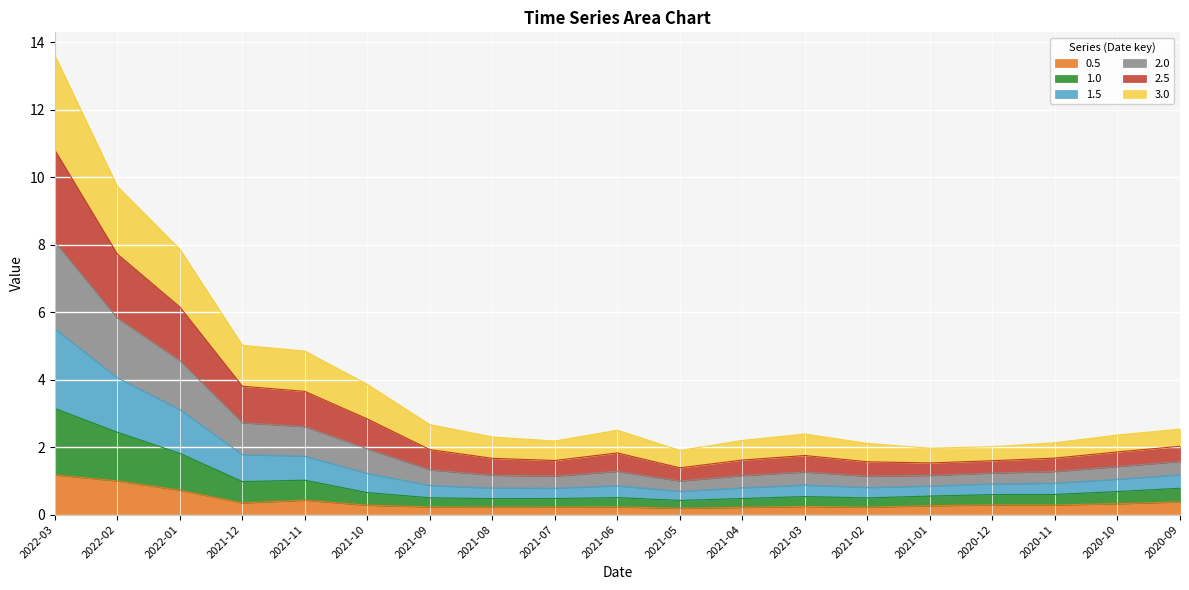

What is the highest value of the 0.5 series?

1.2